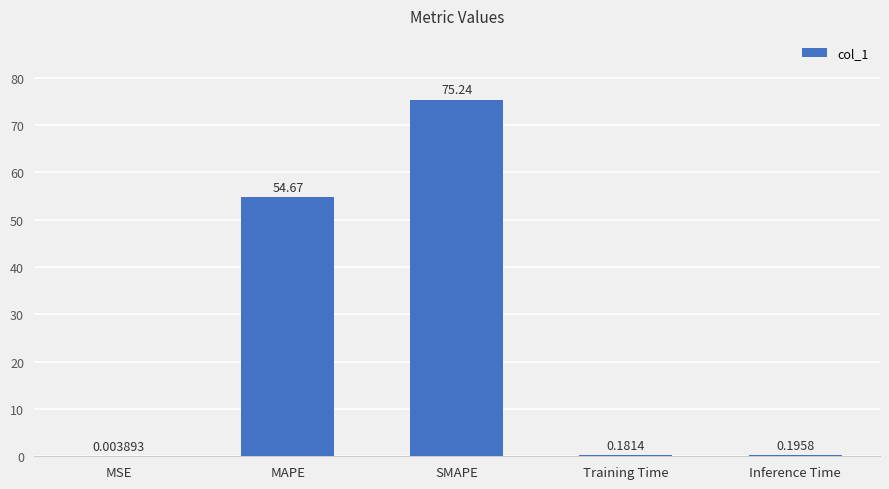

Which category has the highest value across all series?

SMAPE